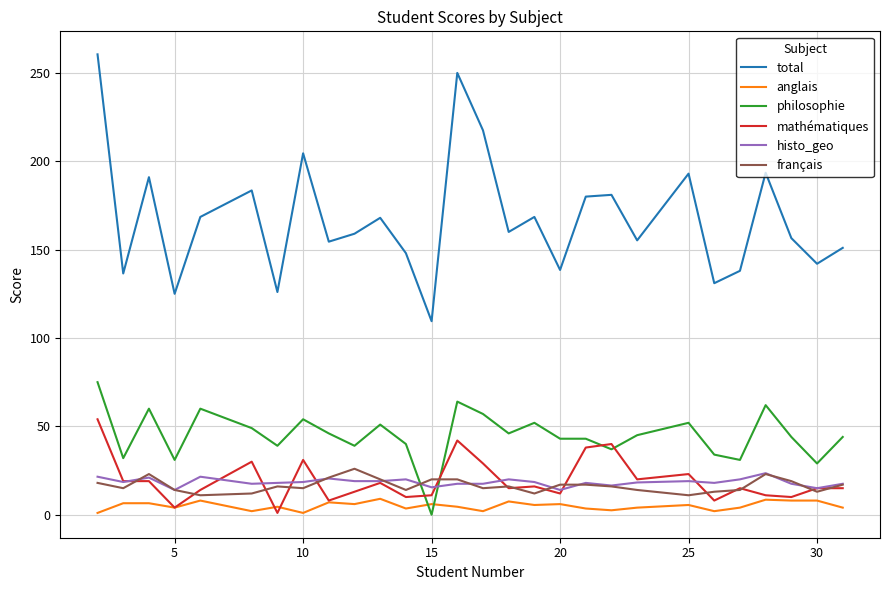

After their last crossing, which series has the higher values: histo_geo or philosophie?

philosophie